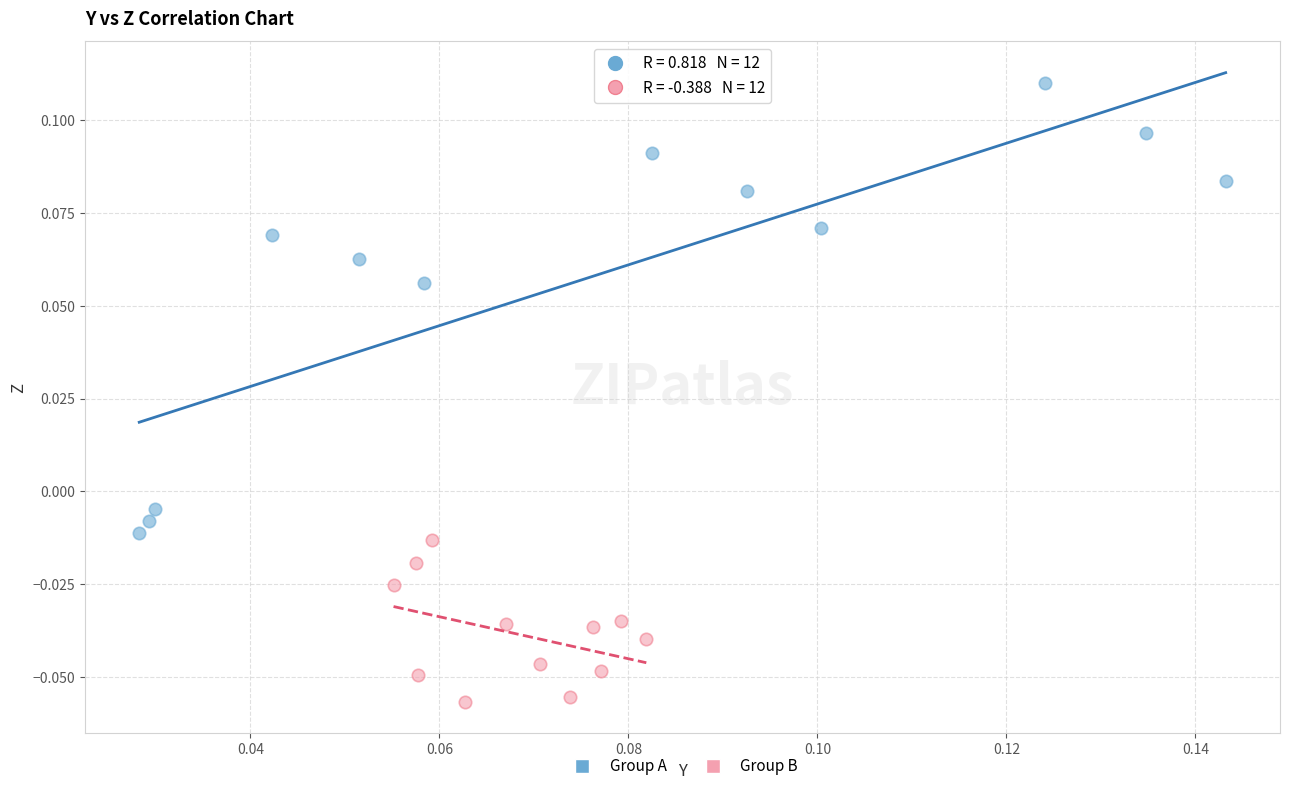

Which series has the widest spread of Y values?

Group A